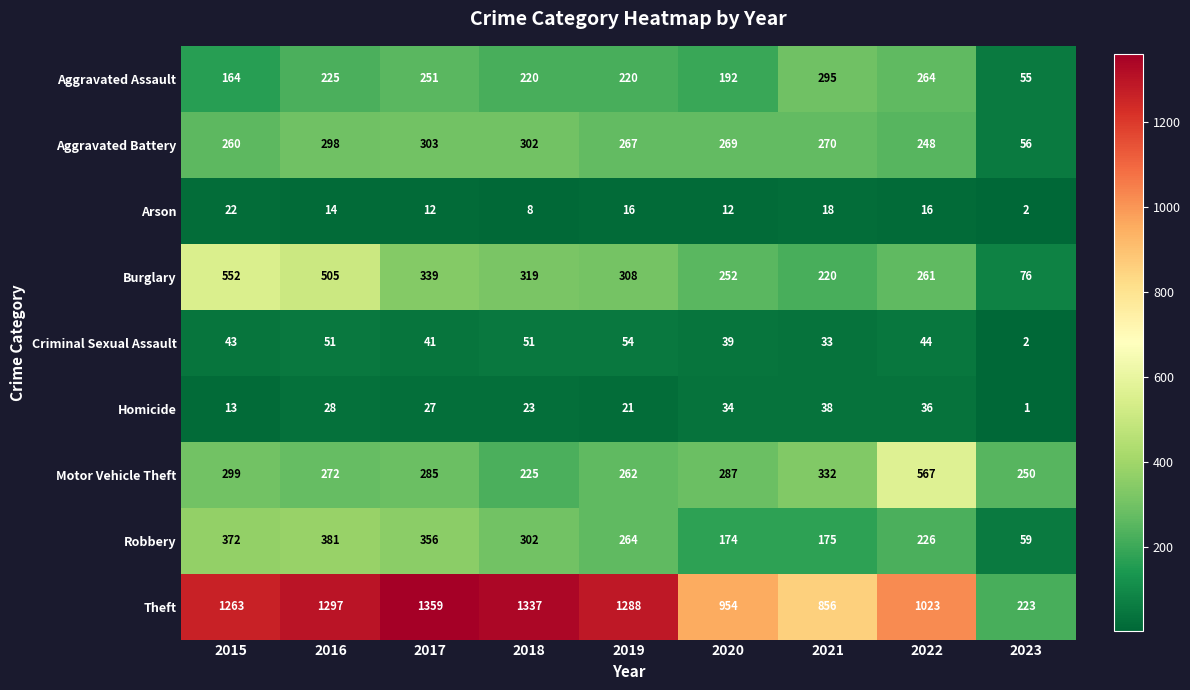

What is the sum of all Aggravated Battery values?

2273